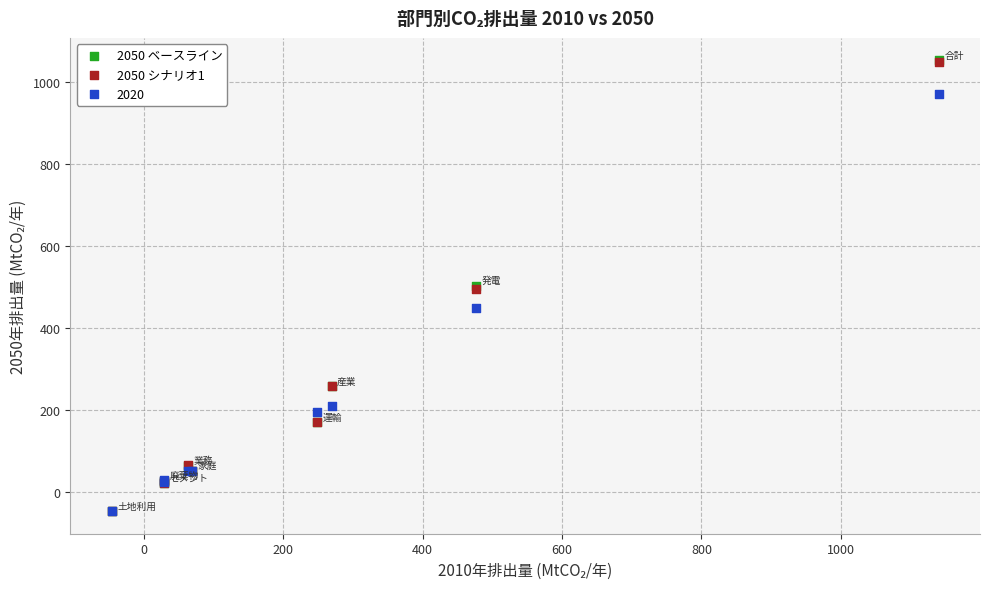

What are all the series names shown in the legend?

2050 ベースライン, 2050 シナリオ1, 2020